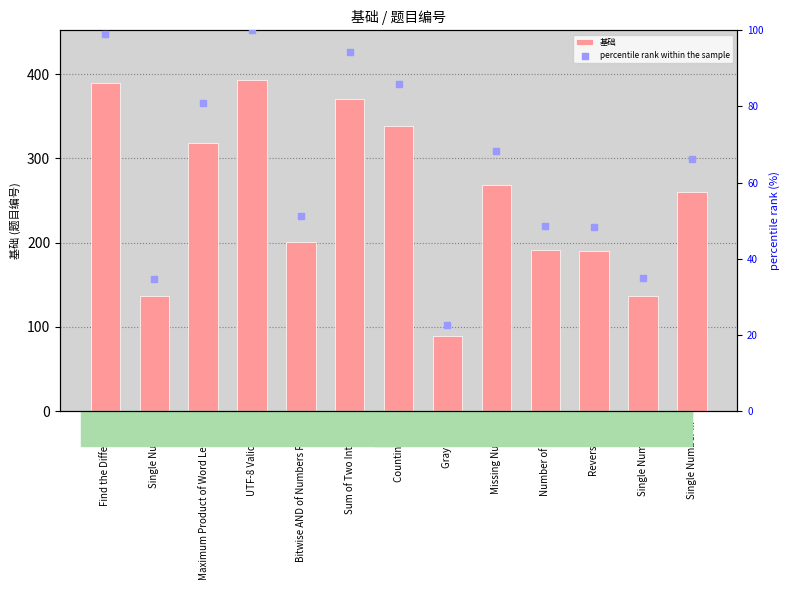

At how many categories does at least one series exceed 37?

13